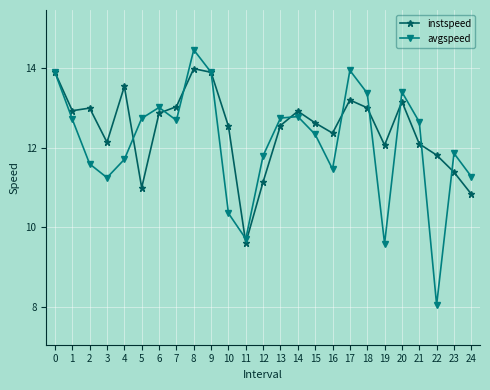

What is the difference between the highest and lowest values at 21?

0.6